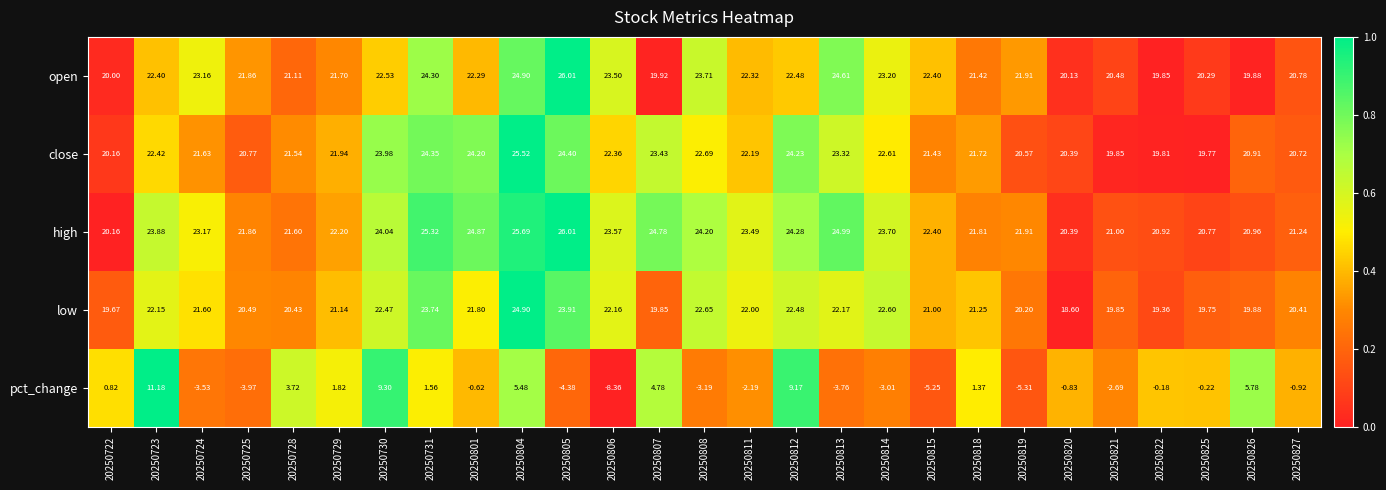

Is the value of high at 20250825 greater than the value of pct_change at 20250806?

Yes